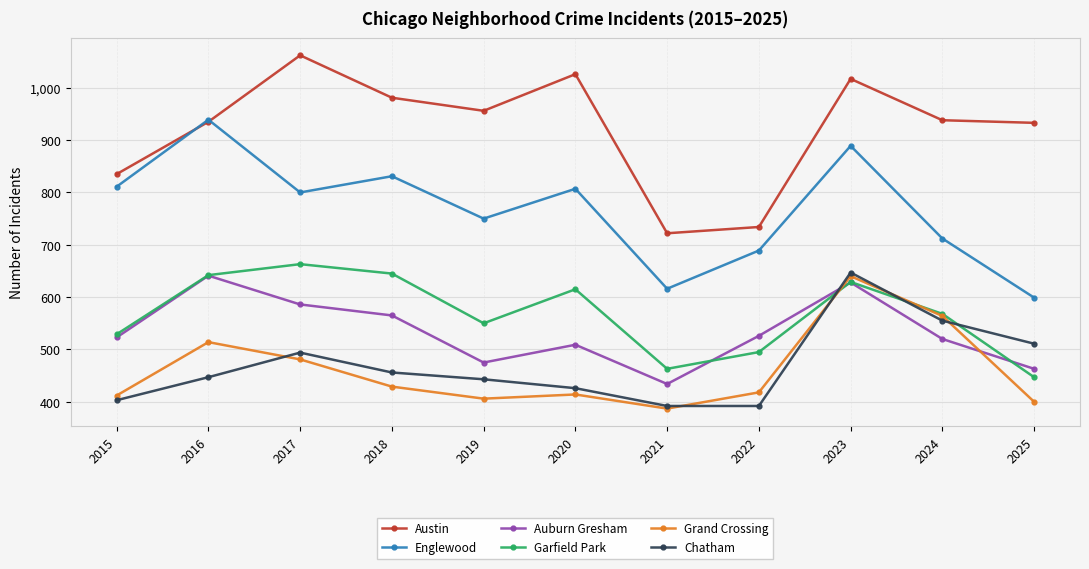

What is the greatest value displayed?

1062